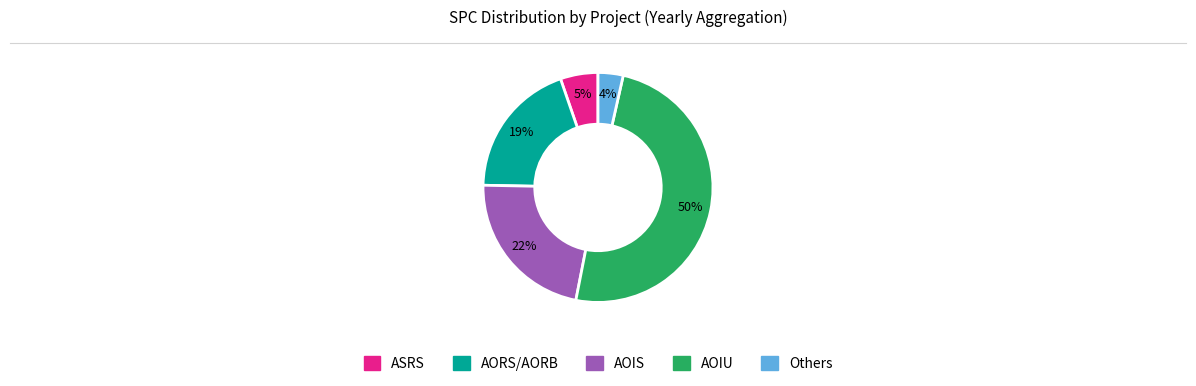

Is there any slice that represents more than half of the pie?

No